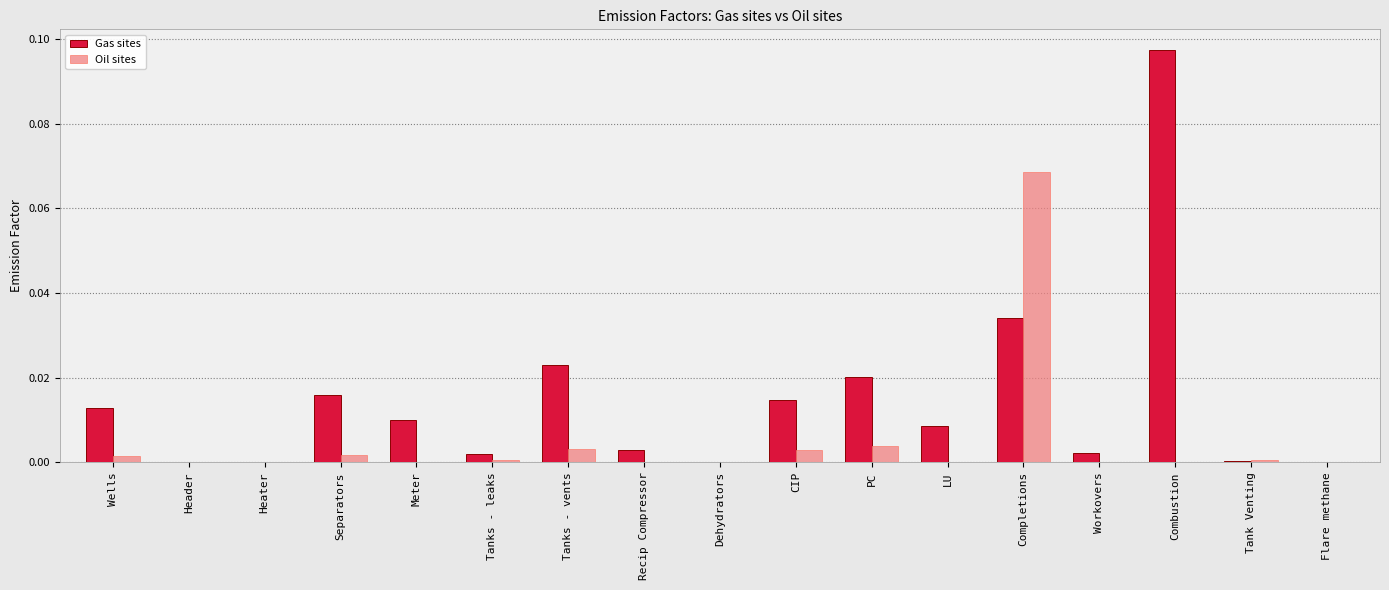

Is the value of Gas sites at Combustion greater than the value of Oil sites at Recip Compressor?

Yes